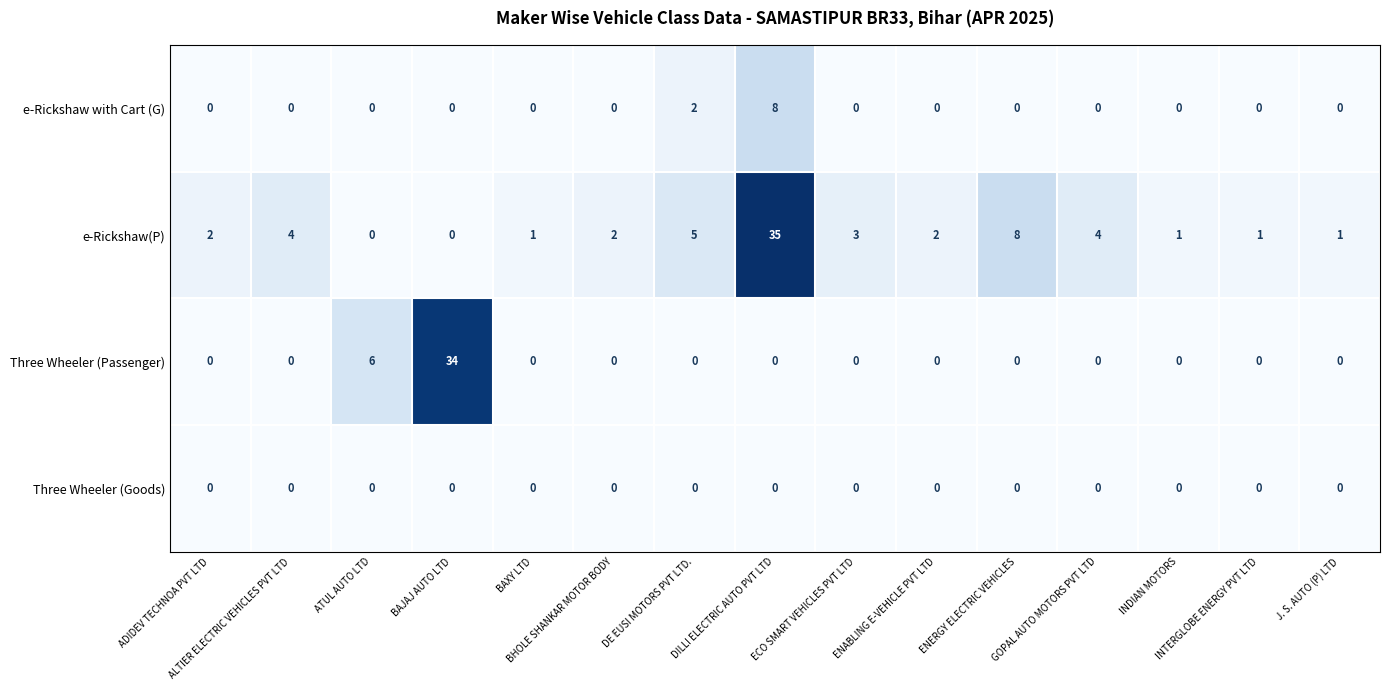

Which series has the largest range (max minus min)?

e-Rickshaw(P)